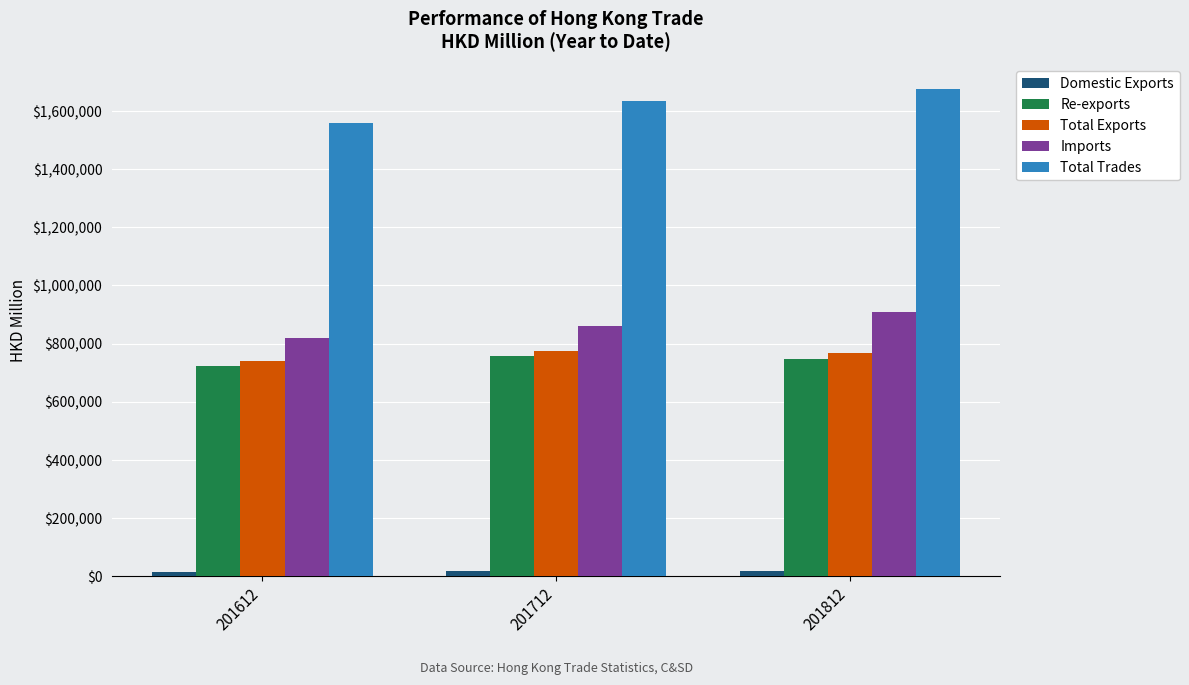

True or false: Domestic Exports has a value of 17228.7 at 201712.

True